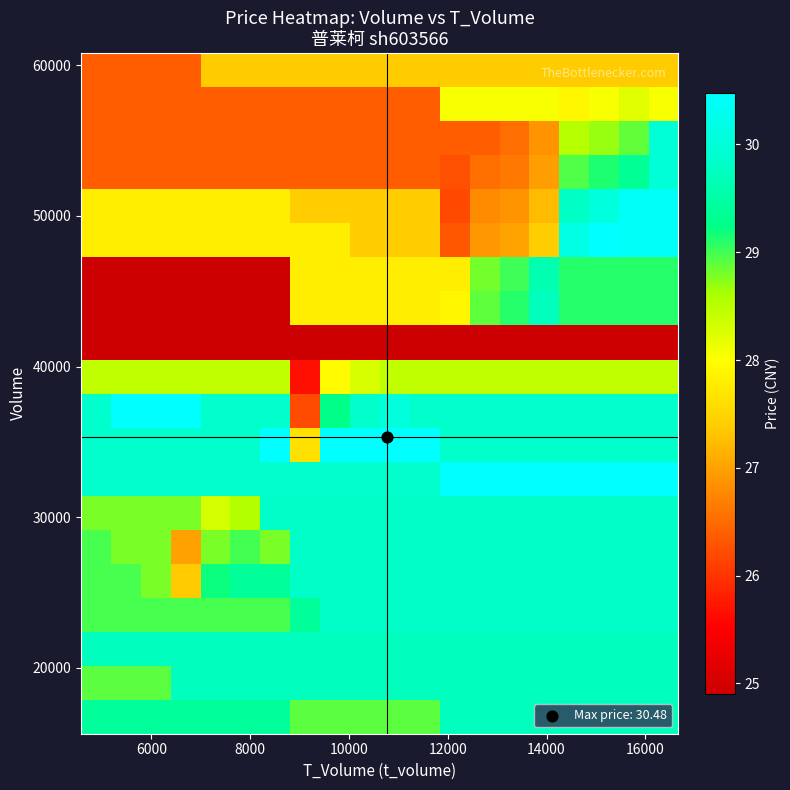

What is the maximum value shown in the chart?

30.5